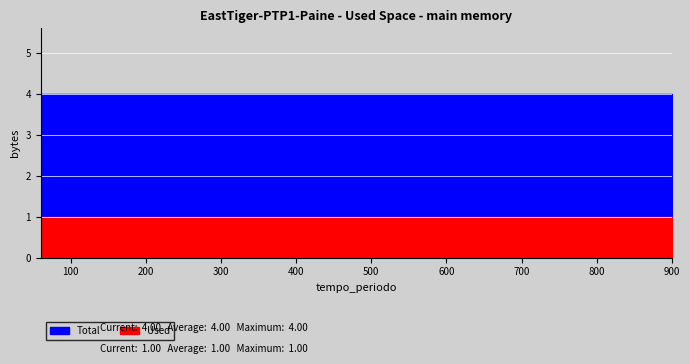

What is the spread (max minus min) of values at 60?

3